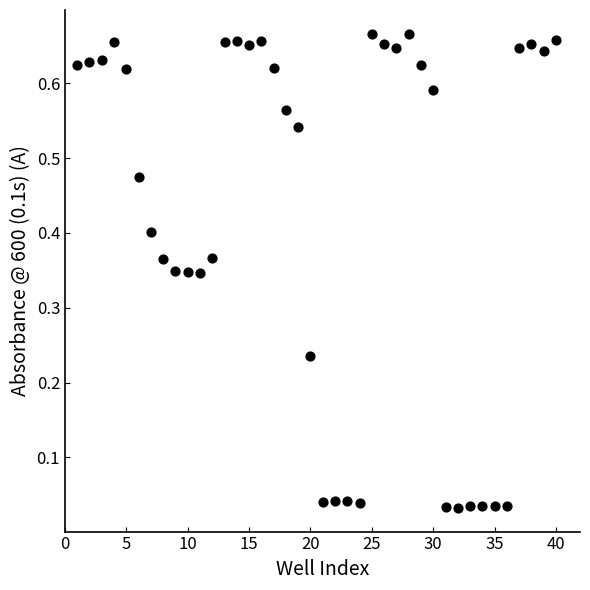

What is the range of X values (max minus min)?

39.0